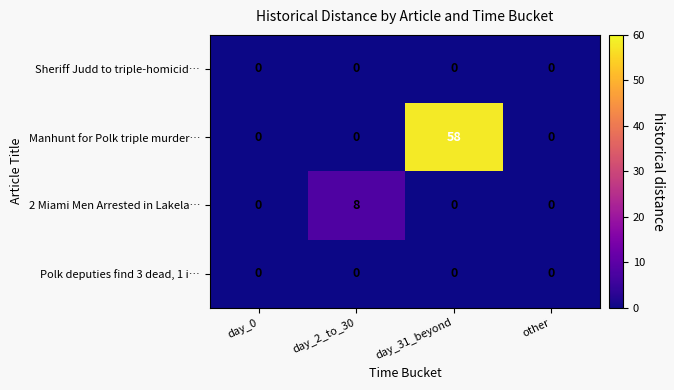

What is the spread (max minus min) of values at day_2_to_30?

8